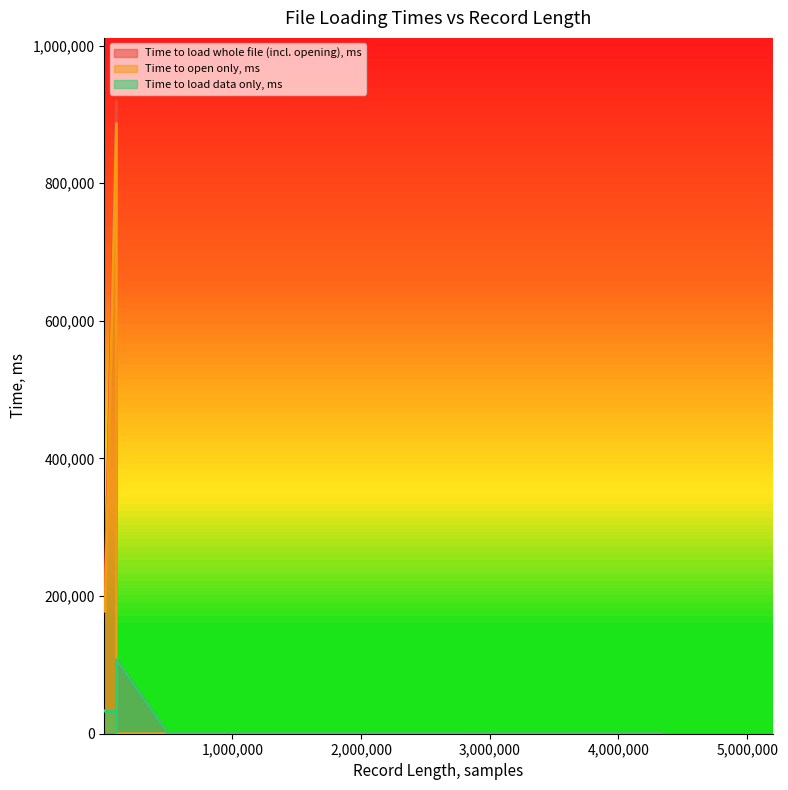

How many intersections are there between Time to load data only, ms and Time to open only, ms?

1